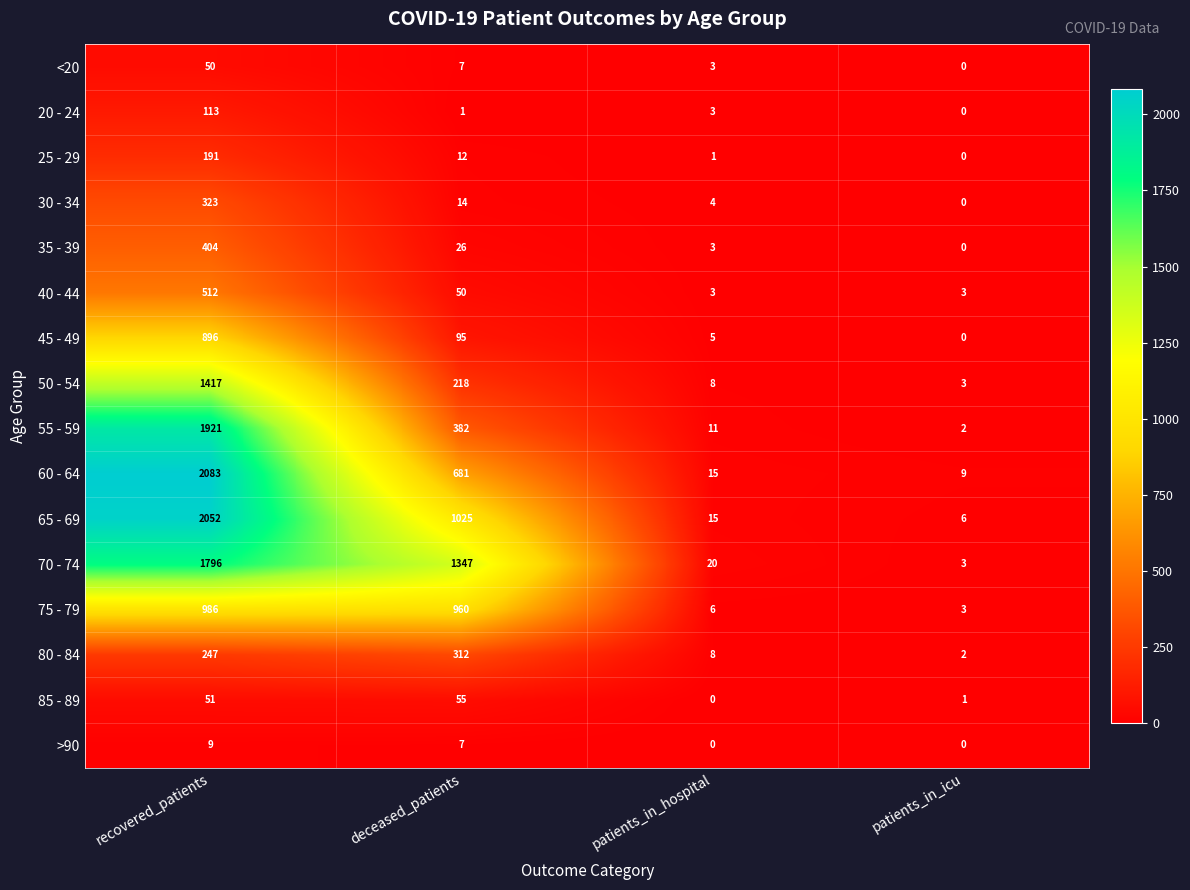

True or false: 45 - 49 has a value of 0 at patients_in_icu.

True